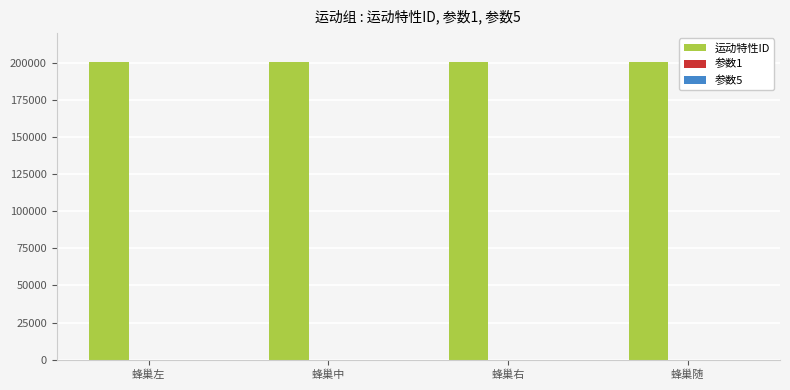

Where is 参数5 nearest to the value 0?

蜂巢左